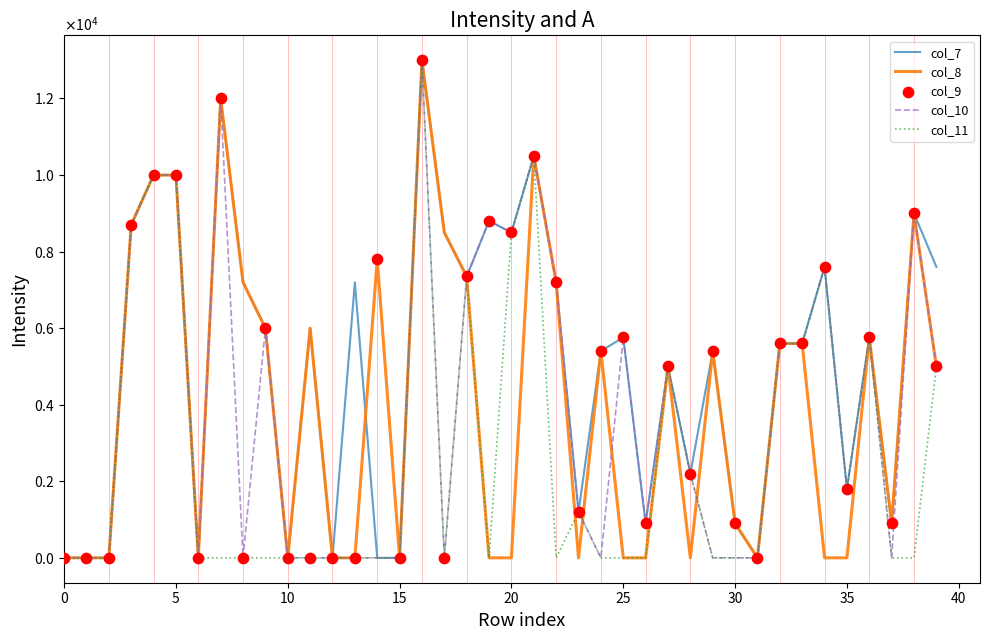

What are all the series names shown in the legend?

col_7, col_8, col_10, col_11, col_9